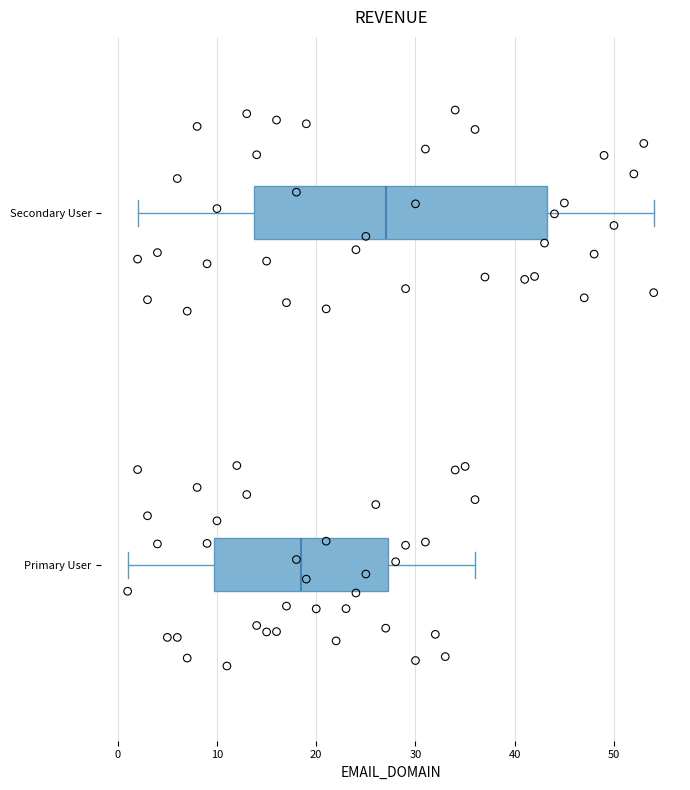

Where does the median line of the box for Secondary User sit on the x-axis? The values are not printed on the chart, so give them approximately, as read against the axis.

27